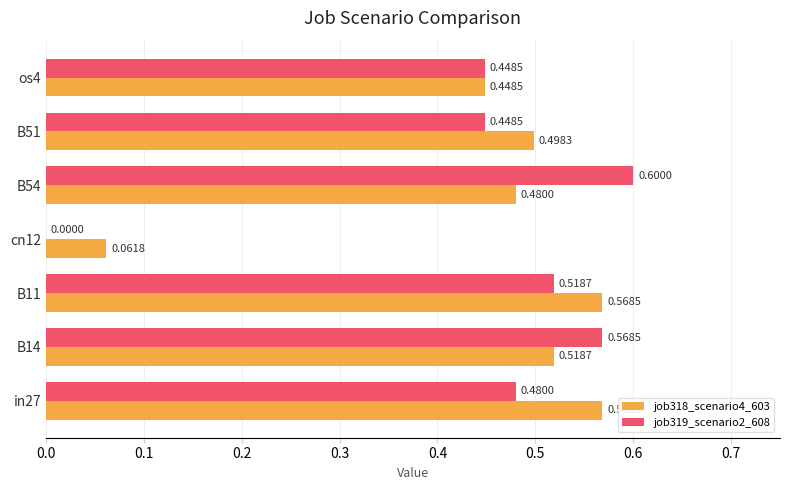

Between B14 and os4, which series saw the biggest shift?

job319_scenario2_608